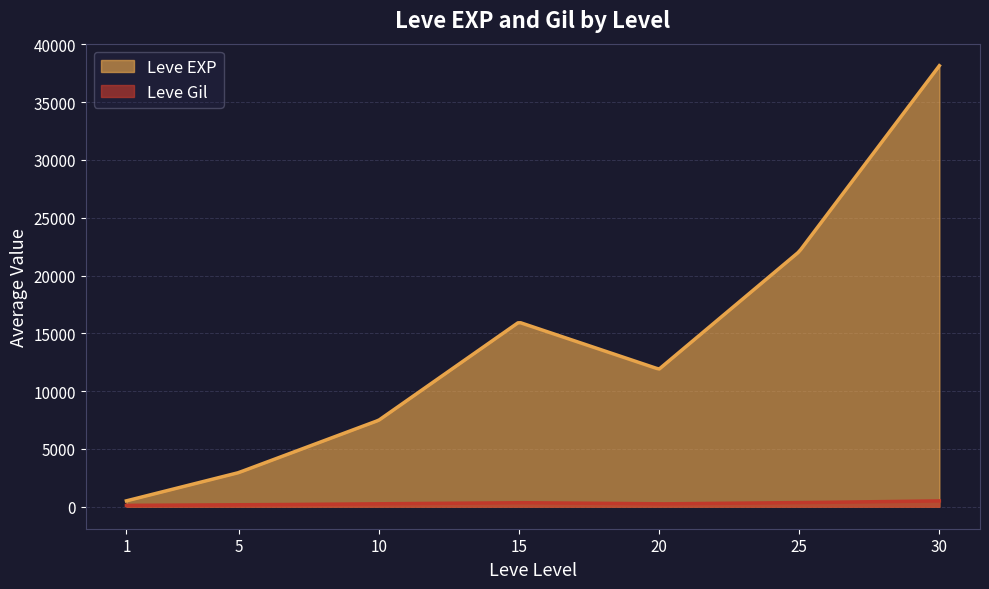

What is the lowest value of the Leve Gil series?

113.0